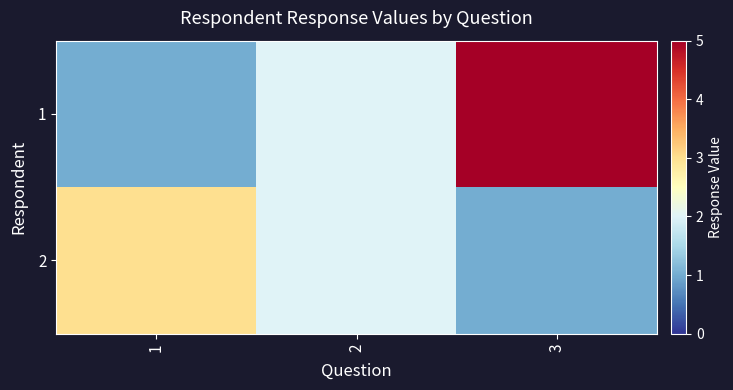

Which series has the widest spread of values?

1